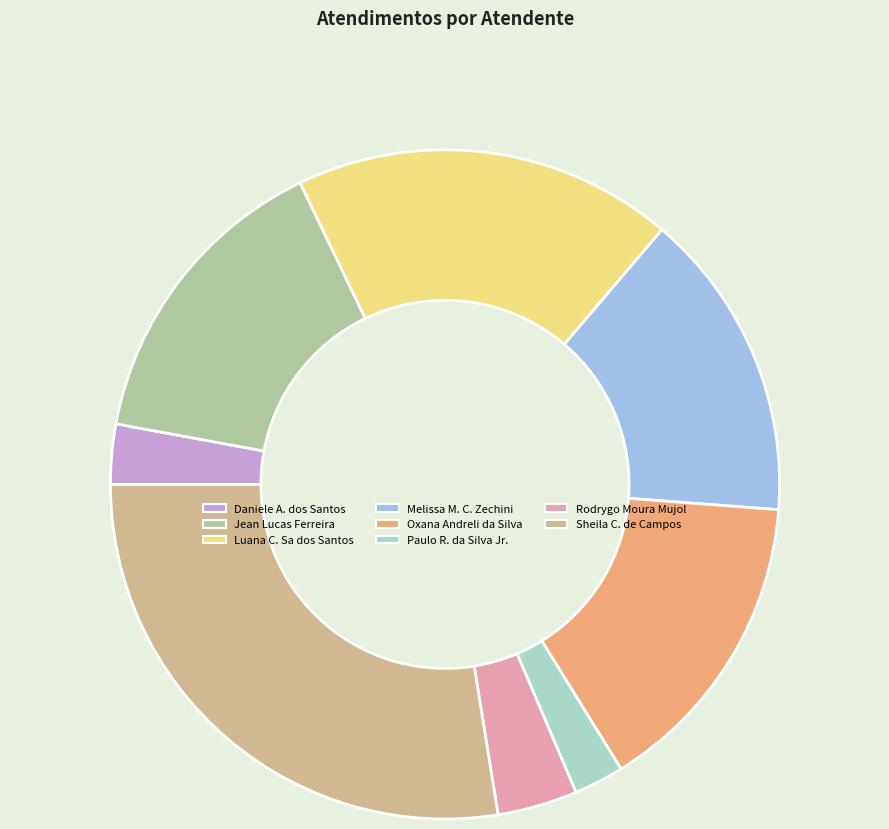

To the nearest percent, what is the difference between the largest and smallest slice percentages?

25%